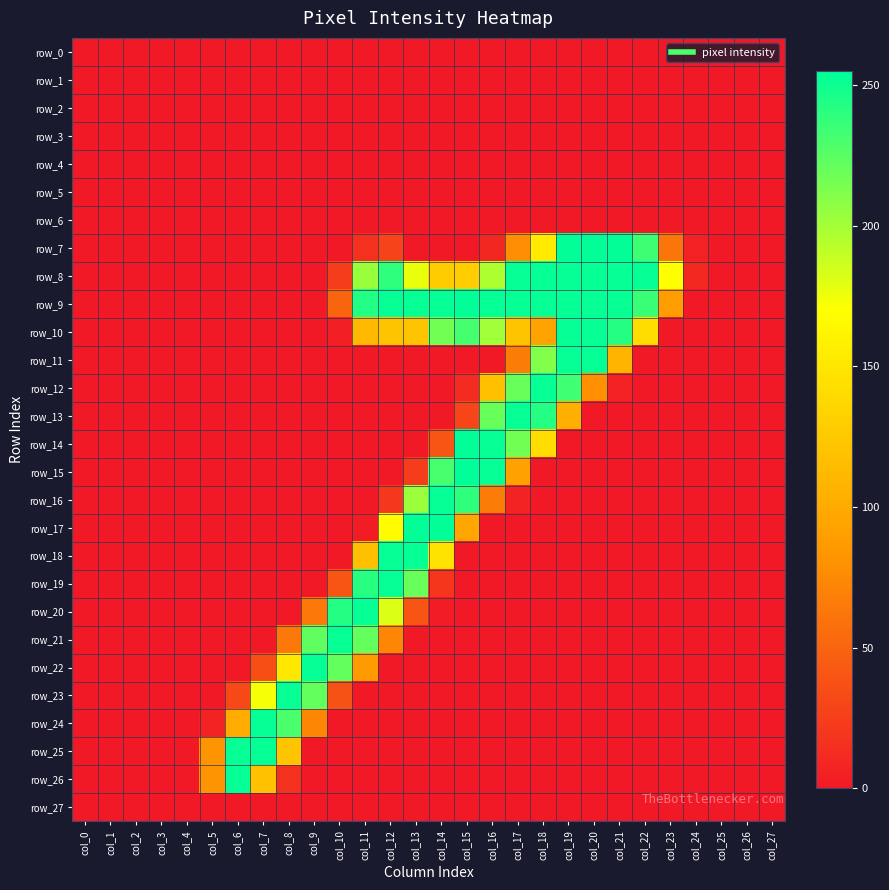

What is the difference between the row_9 values at col_5 and col_11?

244